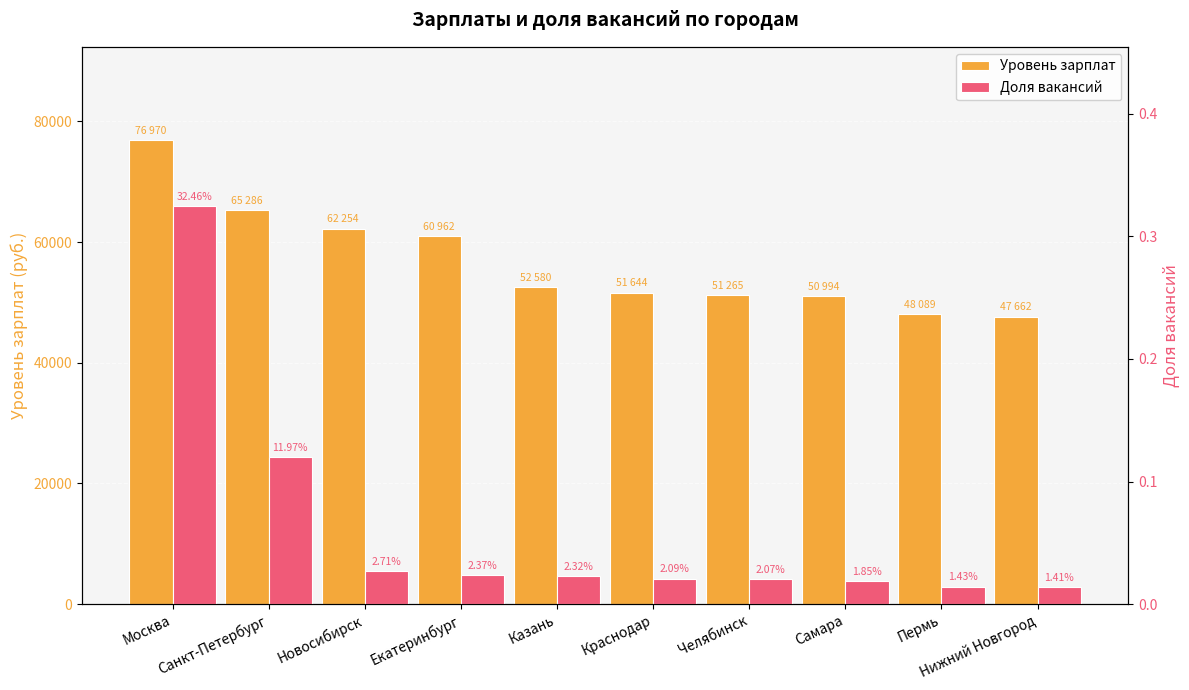

Reading left to right, transcribe all the data shown in this chart.

Уровень зарплат: Москва=76970.0	Санкт-Петербург=65286.0	Новосибирск=62254.0	Екатеринбург=60962.0	Казань=52580.0	Краснодар=51644.0	Челябинск=51265.0	Самара=50994.0	Пермь=48089.0	Нижний Новгород=47662.0
Доля вакансий: Москва=0.3	Санкт-Петербург=0.1	Новосибирск=0.0	Екатеринбург=0.0	Казань=0.0	Краснодар=0.0	Челябинск=0.0	Самара=0.0	Пермь=0.0	Нижний Новгород=0.0